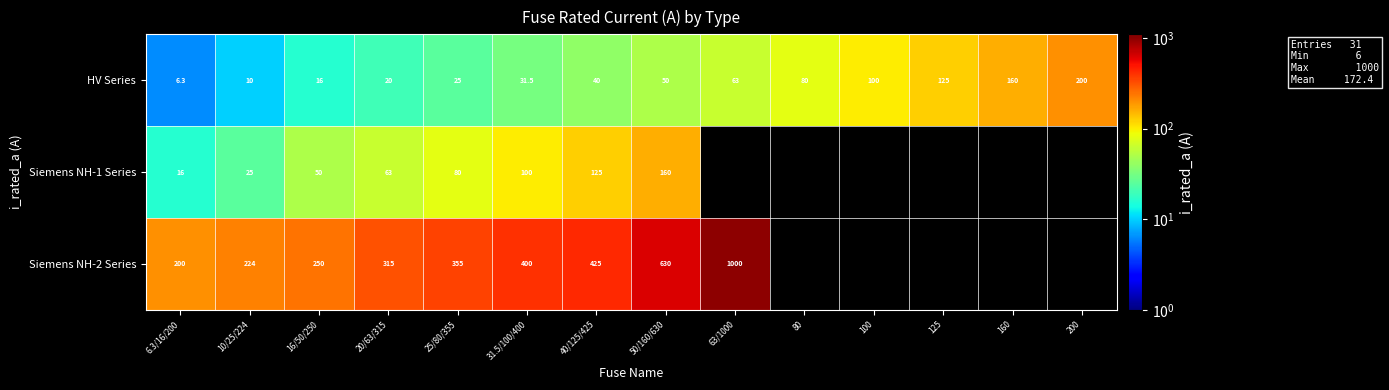

What is the average value of the HV Series series?

66.2